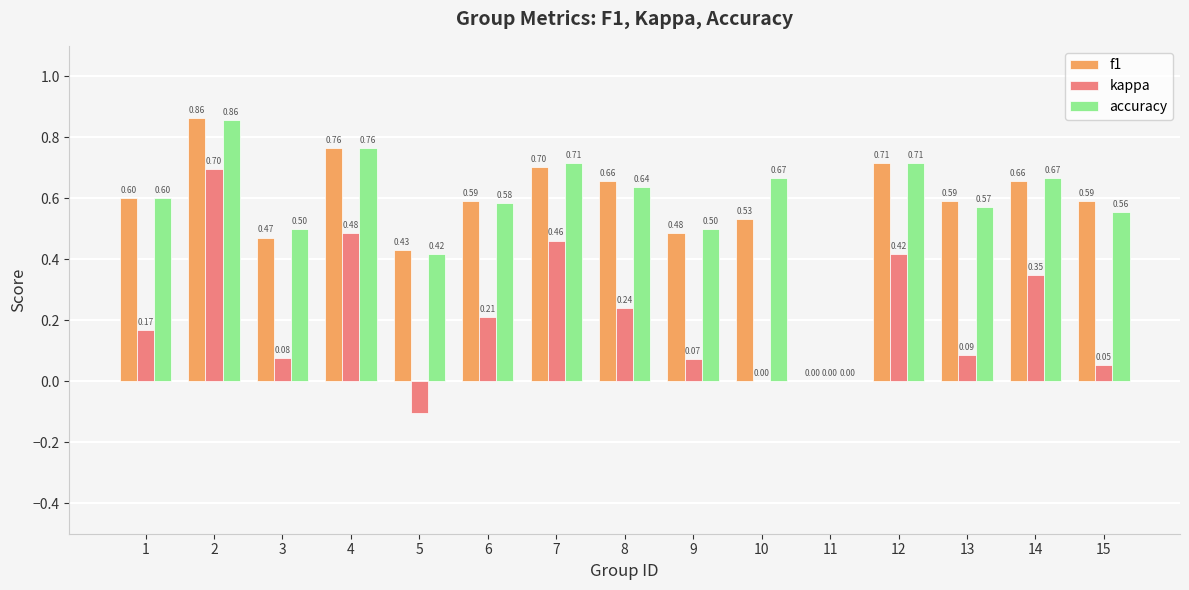

Is the value of kappa at 1 greater than the value of accuracy at 11?

Yes